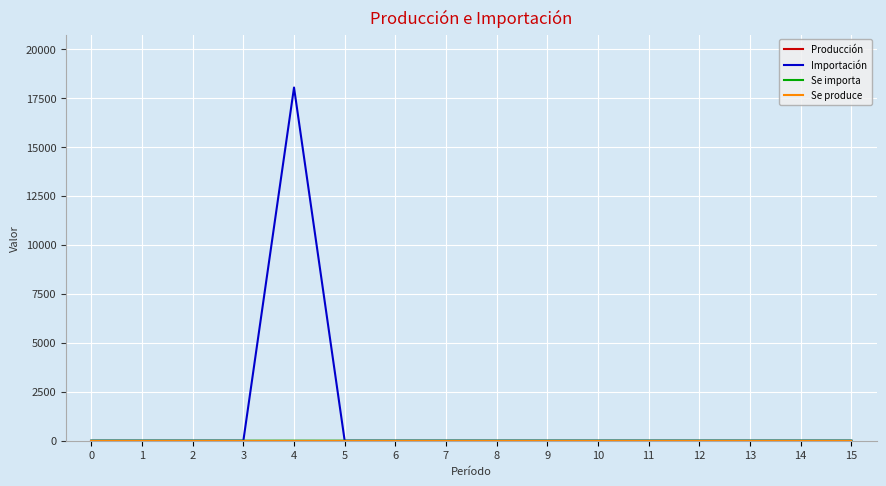

Reading right to left, what are all the values shown in this chart?

Producción: 0.0	0.0	0.0	0.0	0.0	0.0	0.0	0.0	0.0	0.0	0.0	0.0	0.0	0.0	0.0	0.0
Importación: 0.0	0.0	0.0	0.0	0.0	0.0	0.0	0.0	0.0	0.0	0.0	18028.2	0.0	0.0	0.0	0.0
Se importa: 0.0	0.0	0.0	0.0	0.0	0.0	0.0	0.0	0.0	0.0	0.0	1.0	0.0	0.0	0.0	0.0
Se produce: 0.0	0.0	0.0	0.0	0.0	0.0	0.0	0.0	0.0	0.0	0.0	0.0	0.0	0.0	0.0	0.0